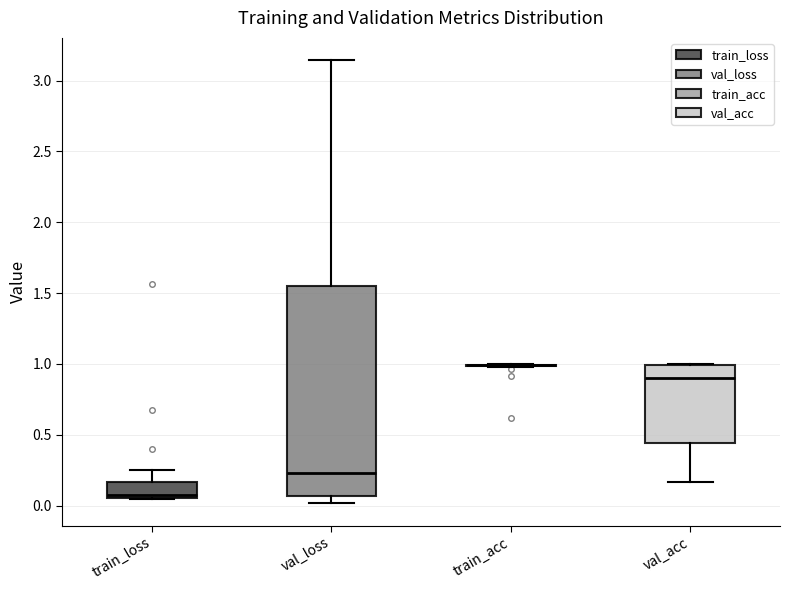

Reading left to right, transcribe this box plot: for each box, give where its median line is, the range the box spans, and where its two whiskers end, as read against the y-axis. The values are not printed on the chart, so give them approximately, as read against the axis.

train_loss: median 0.10, box 0.05 to 0.15, whiskers 0.05 to 0.25
val_loss: median 0.25, box 0.05 to 1.55, whiskers 0.00 to 3.15
train_acc: box collapsed to a line at 1.00, whiskers 1.00 to 1.00
val_acc: median 0.90, box 0.45 to 1.00, whiskers 0.15 to 1.00